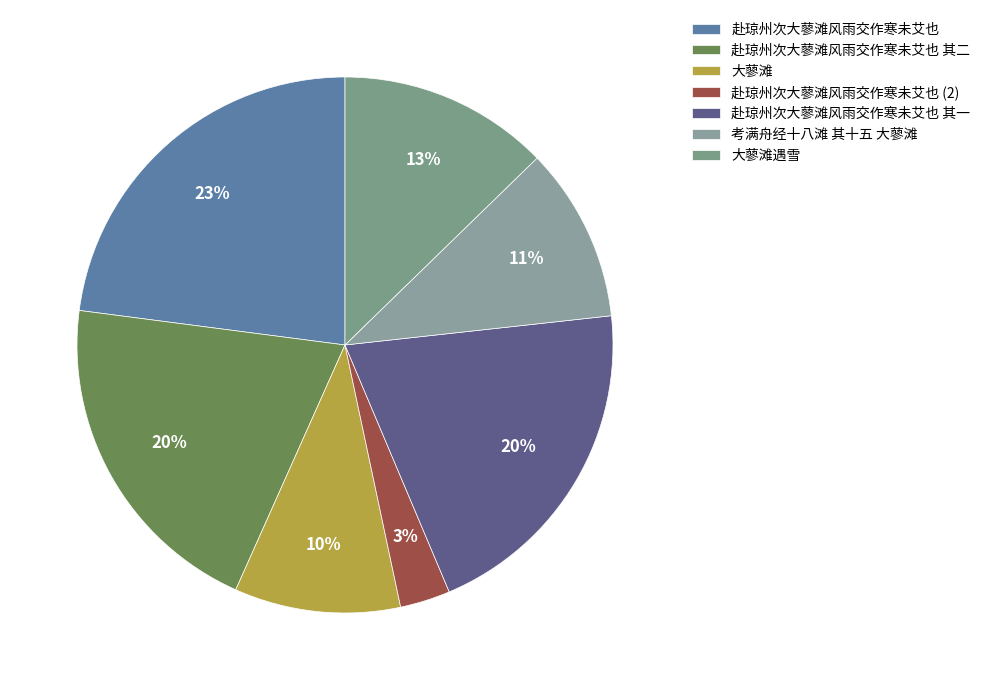

Count the number of slices in the pie.

7